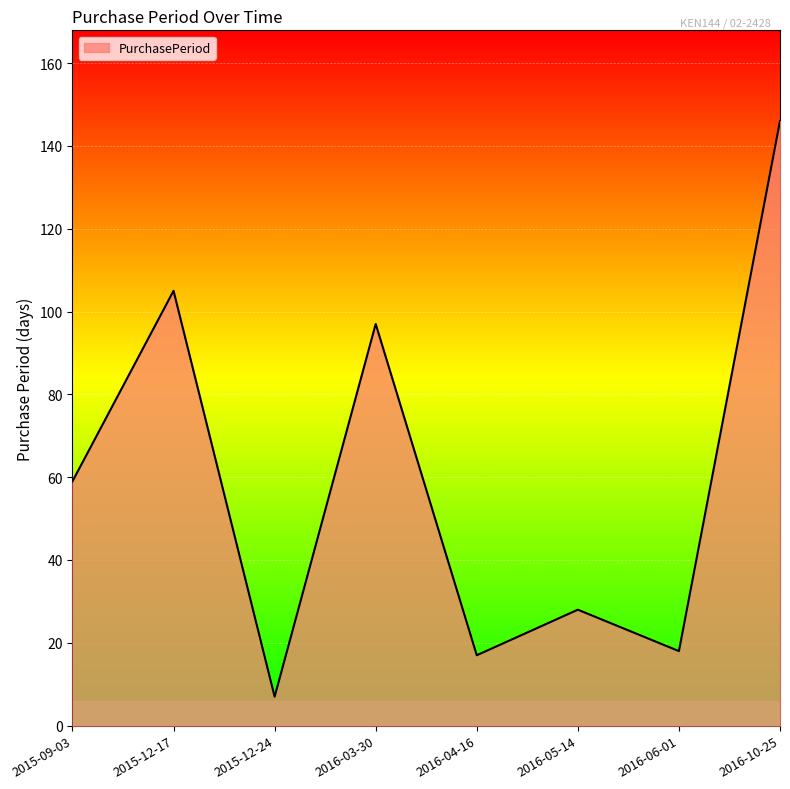

What position from the left is 2016-03-30?

4